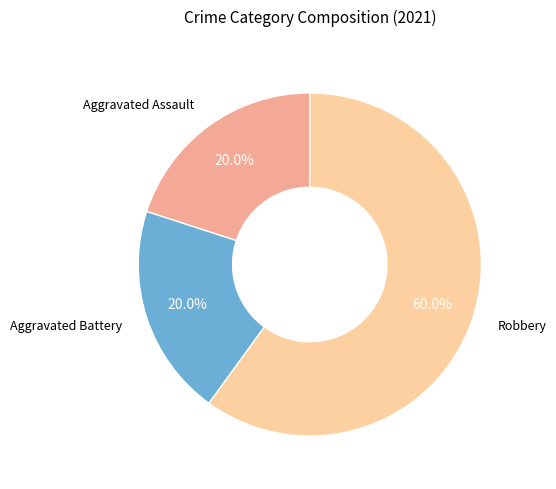

Does any single category account for the majority?

Yes